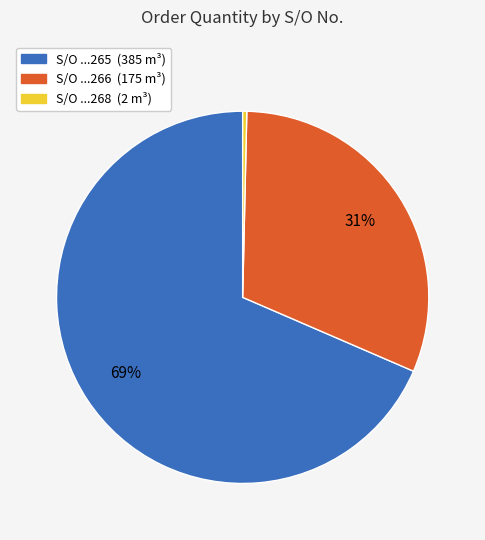

Is there a majority slice in this chart?

Yes